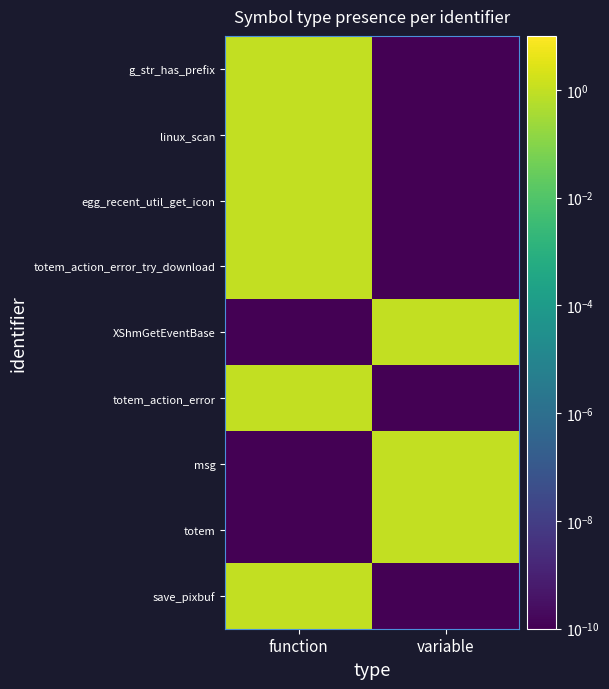

At how many categories does at least one series exceed 0?

2